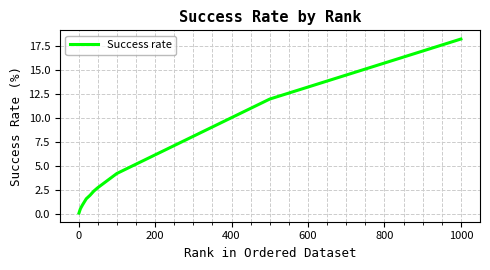

What is the difference between the maximum and minimum values?

18.1